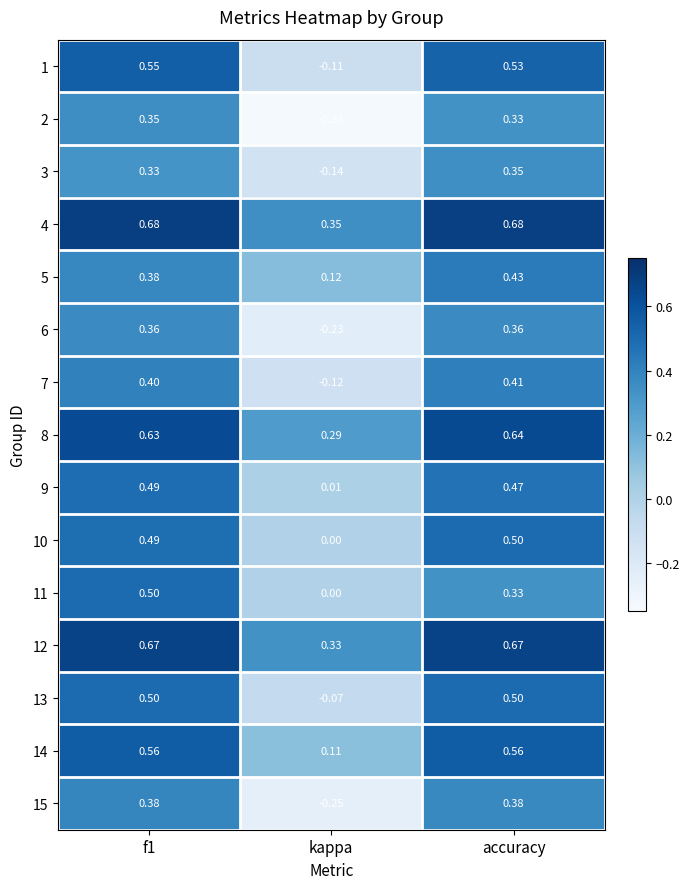

What is the spread (max minus min) of values at accuracy?

0.4